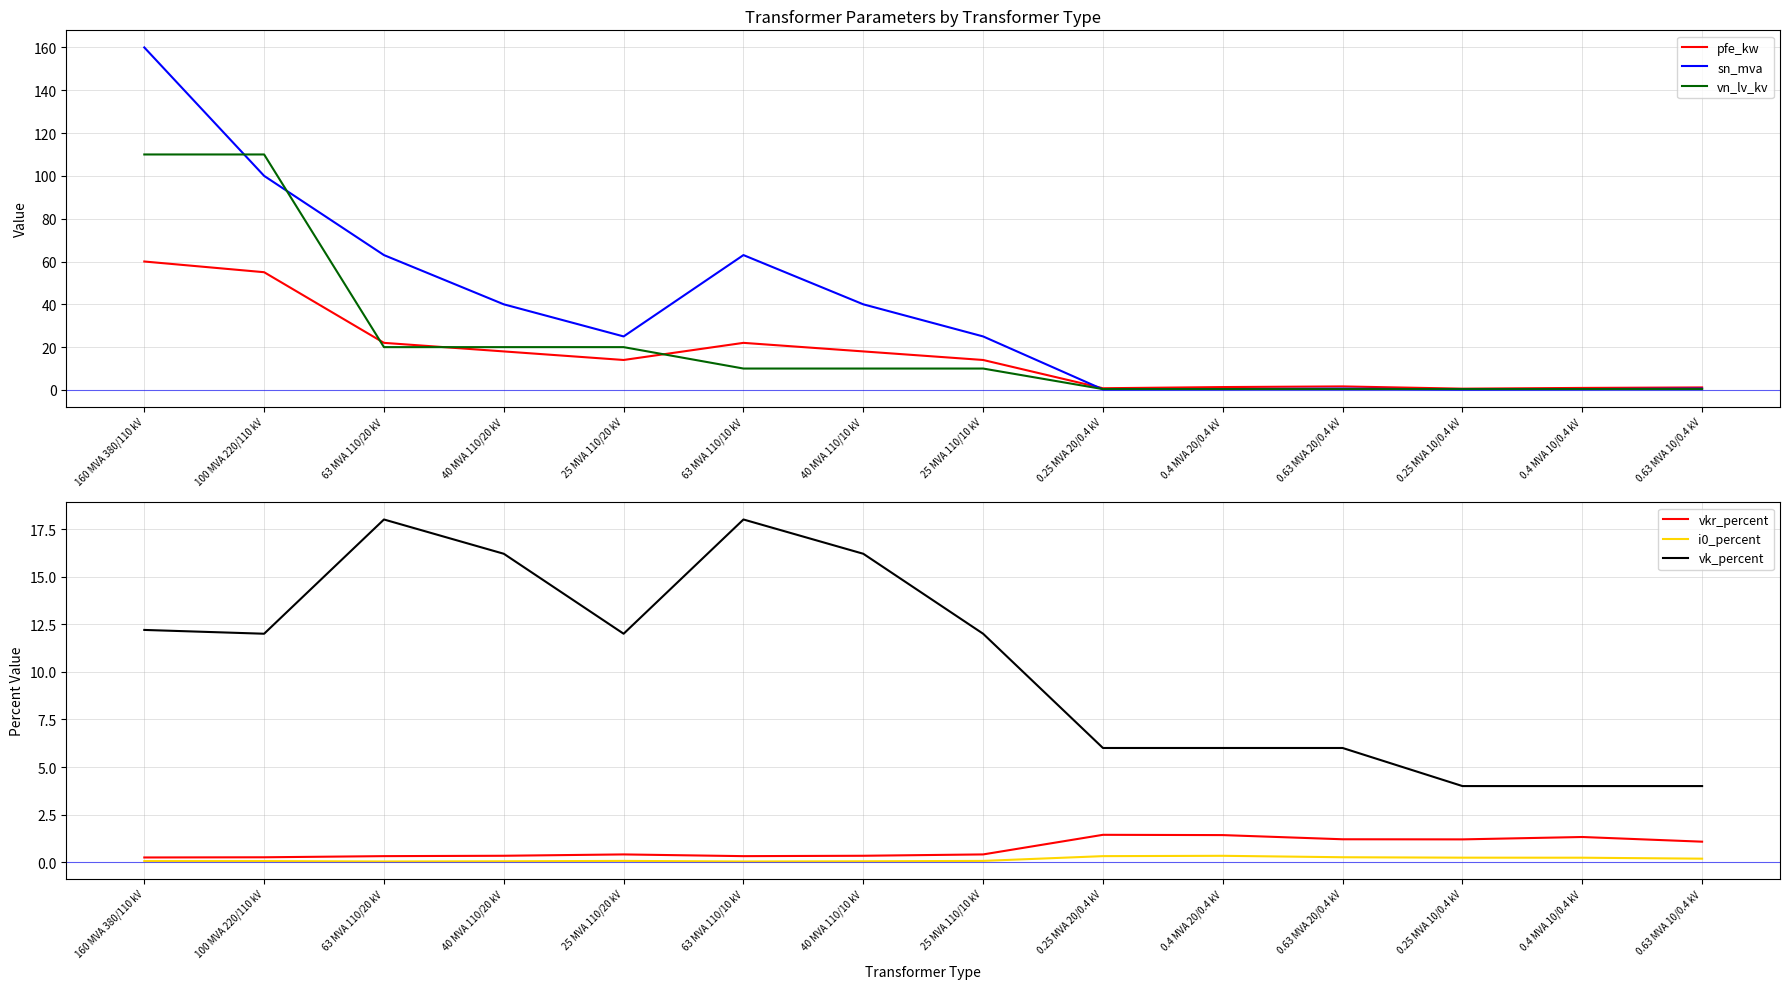

After their last crossing, which series has the higher values: sn_mva or vn_lv_kv?

vn_lv_kv